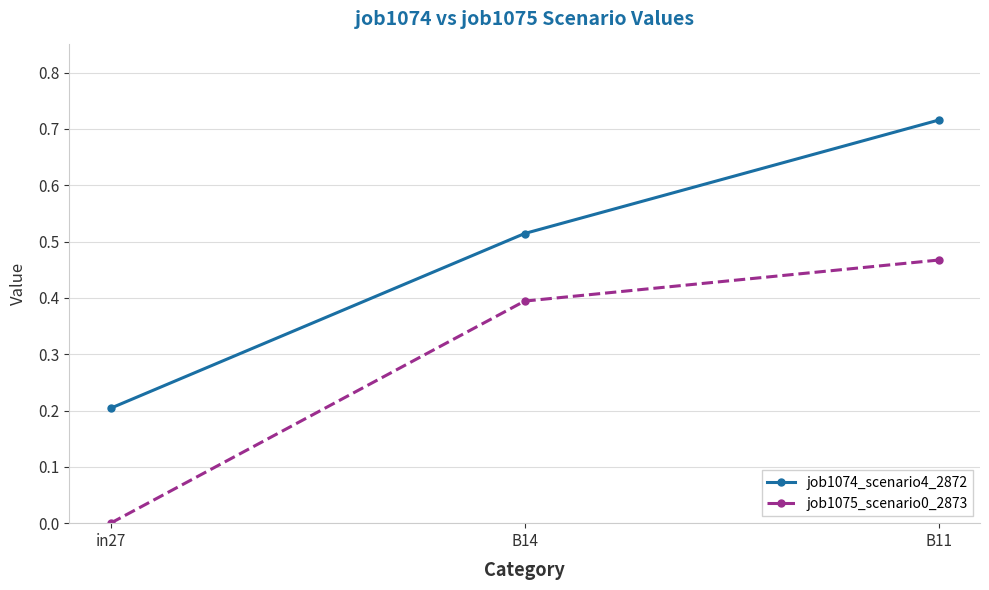

List the series in order of their peak value, highest first.

job1074_scenario4_2872, job1075_scenario0_2873